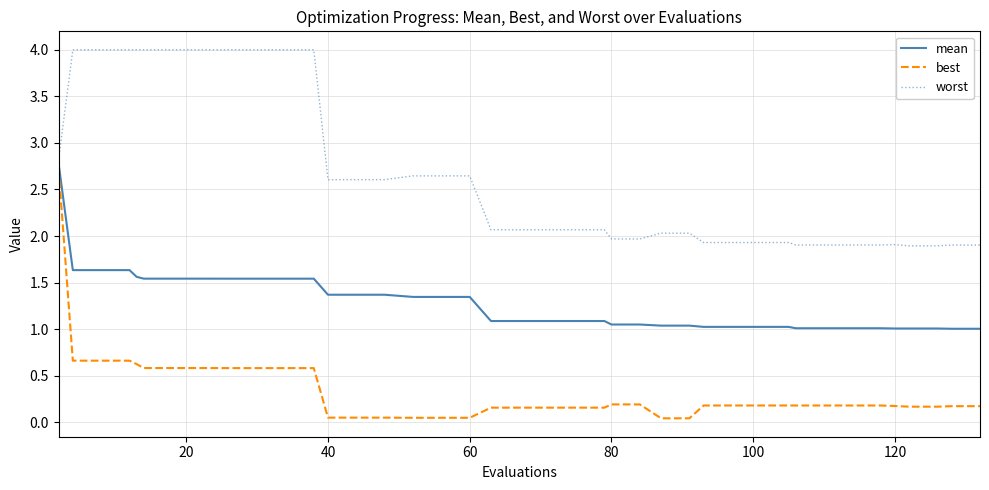

List the series in order of their overall mean, highest first.

worst, mean, best